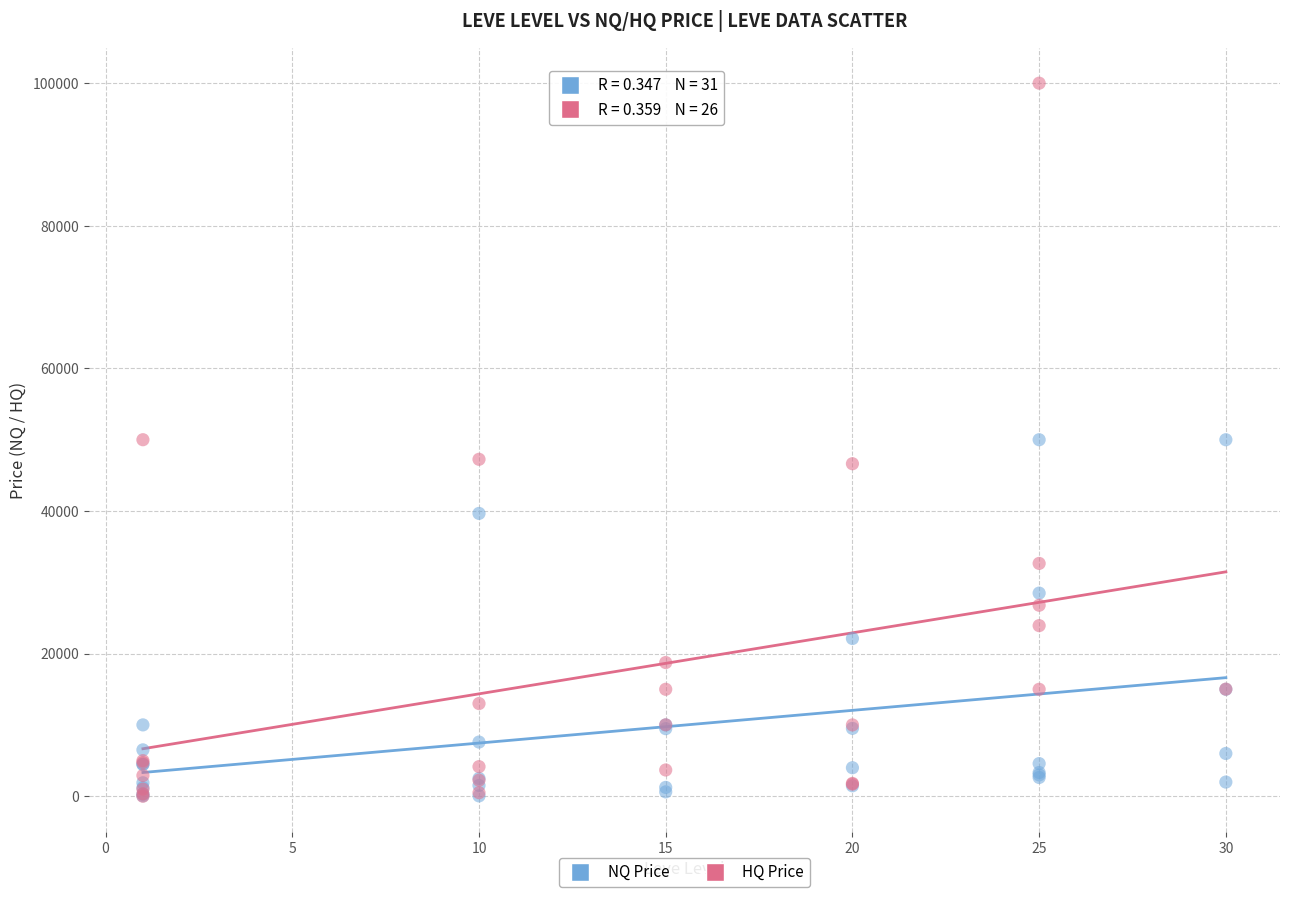

Which series contains the highest Y value?

HQ Price